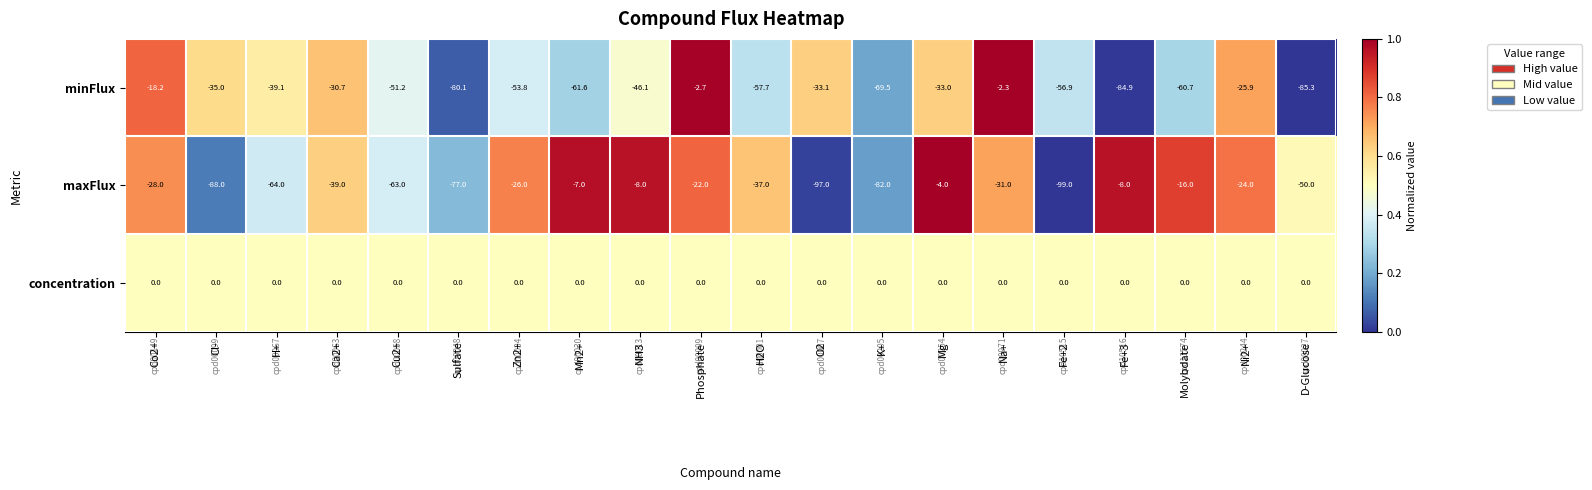

What is the total value across all series at Mg?

-37.0